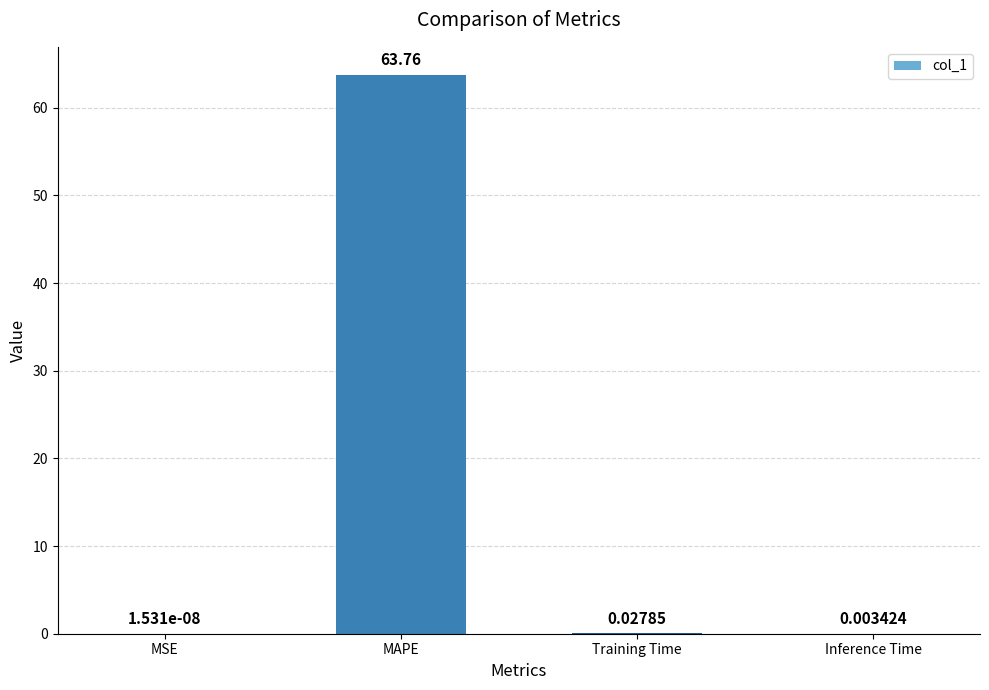

Which has a higher value, Training Time or MSE?

Training Time